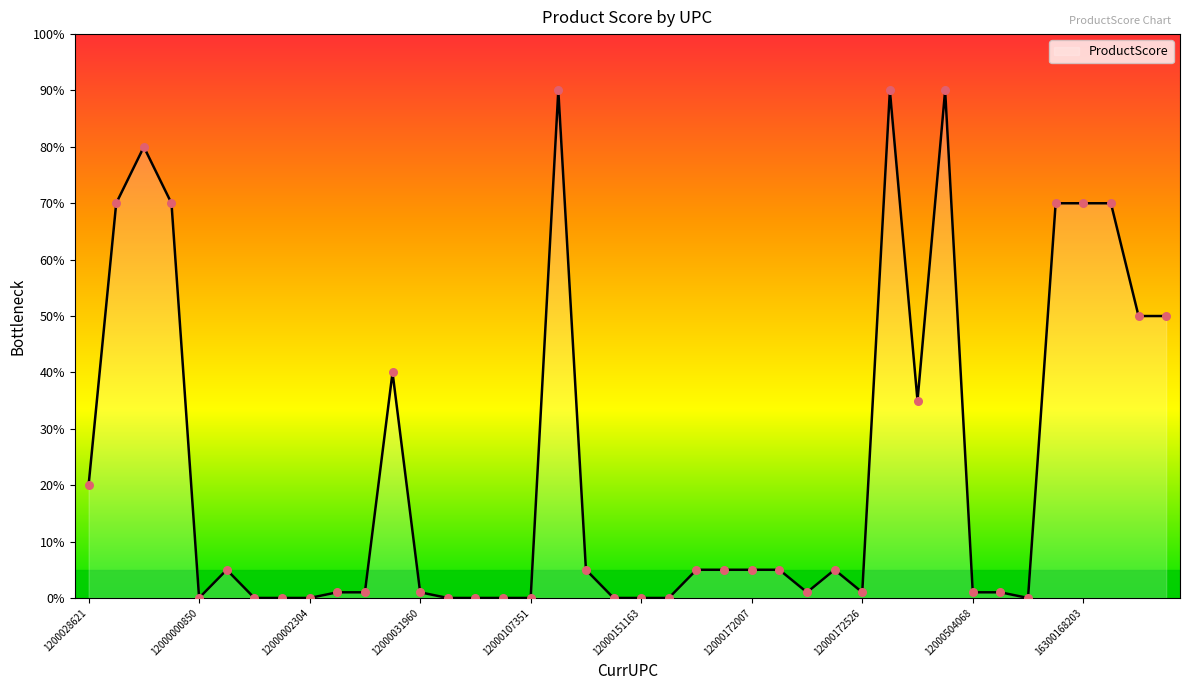

What is the difference between the maximum and minimum values?

90